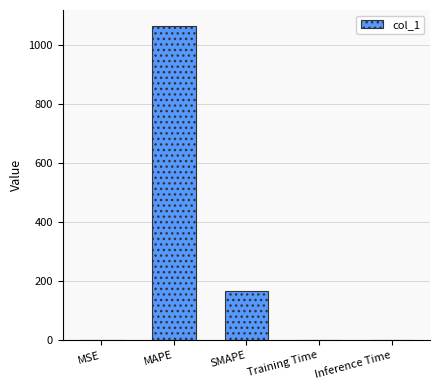

What is the sum of the values at Training Time and Inference Time?

0.2